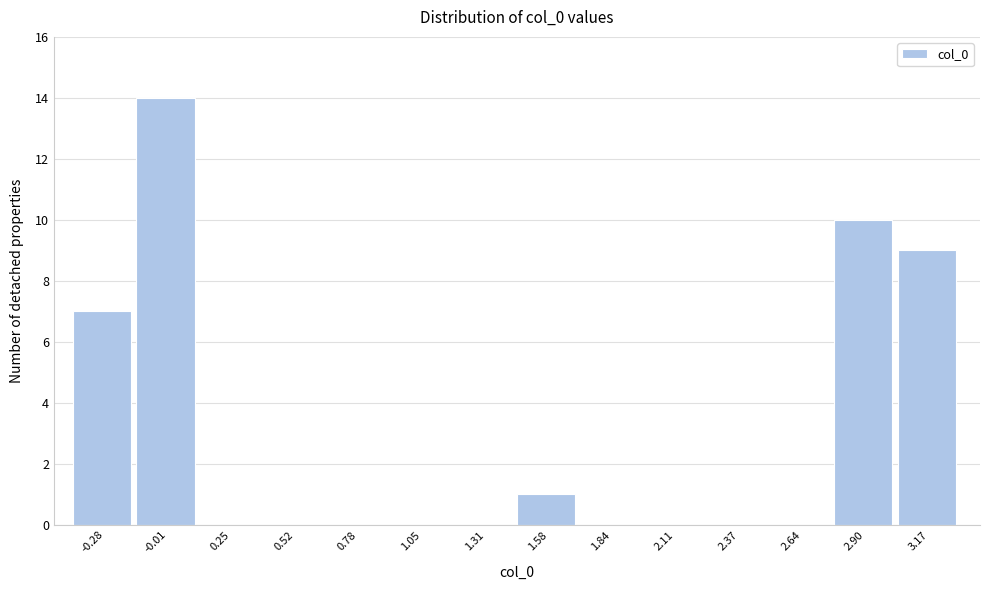

Reading right to left, what are all the values shown in this chart?

3.17=9	2.90=10	2.64=0	2.37=0	2.11=0	1.84=0	1.58=1	1.31=0	1.05=0	0.78=0	0.52=0	0.25=0	-0.01=14	-0.28=7